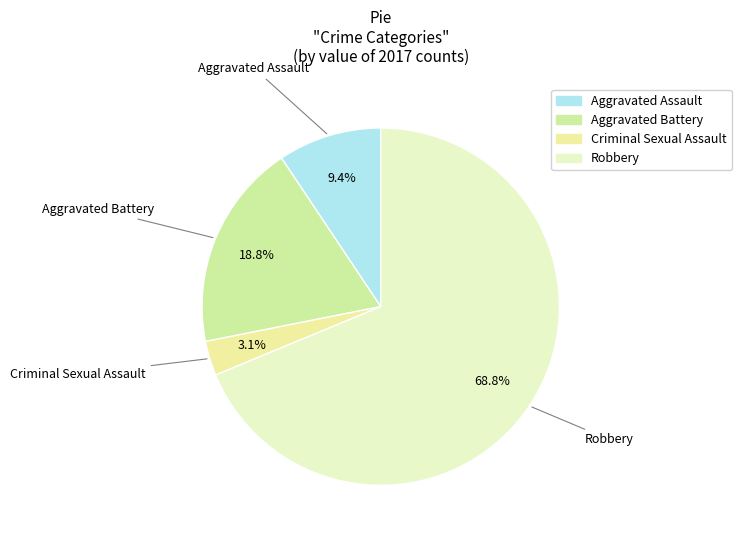

What is the ratio of the value at Criminal Sexual Assault to the value at Aggravated Assault?

0.3